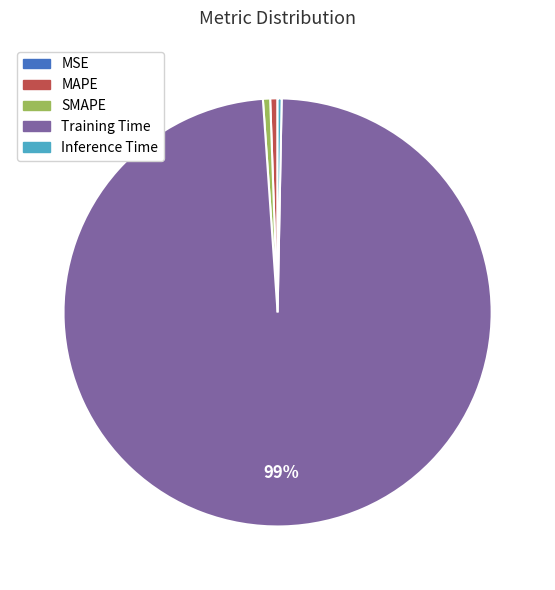

The MAPE slice represents 6% of the pie. True or false?

False